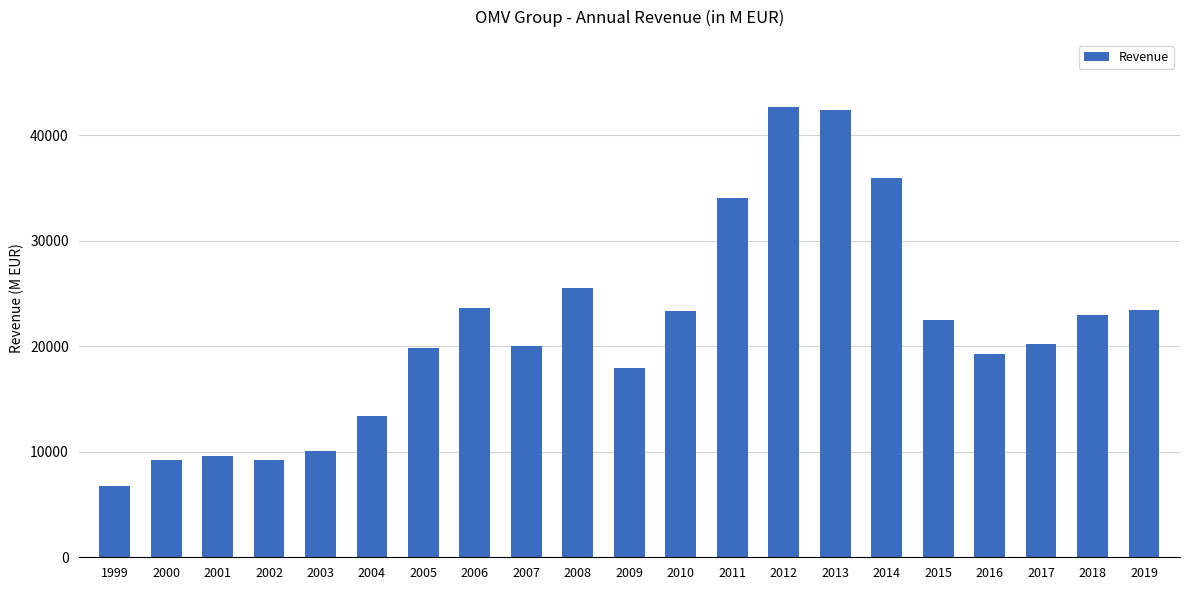

What is the value of the 19th bar from the left?

20222